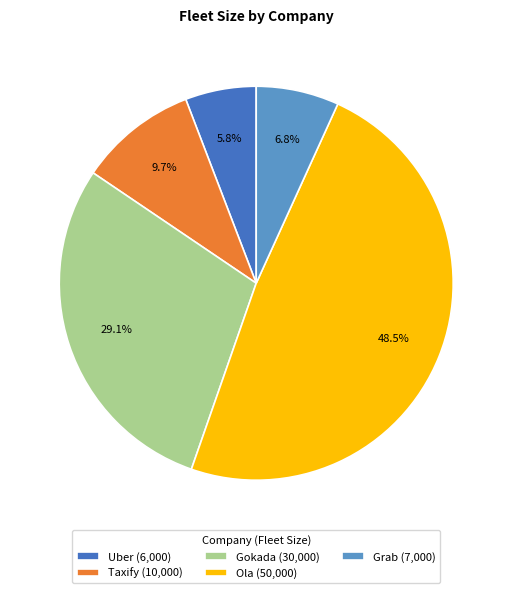

Which slice is the smallest?

Uber